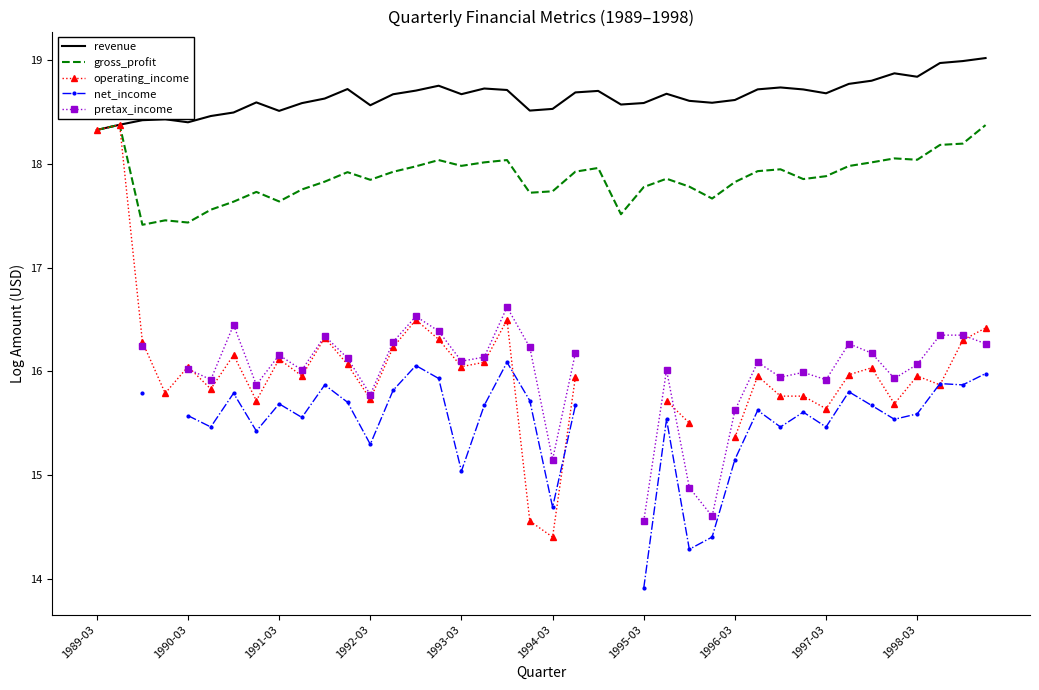

Does the chart have visible grid lines?

No